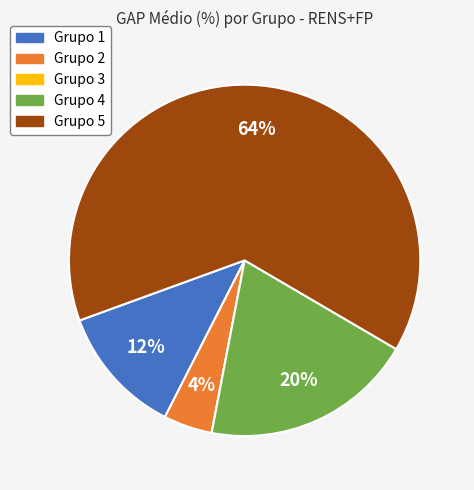

Does Grupo 5 account for over 50% of the chart?

Yes